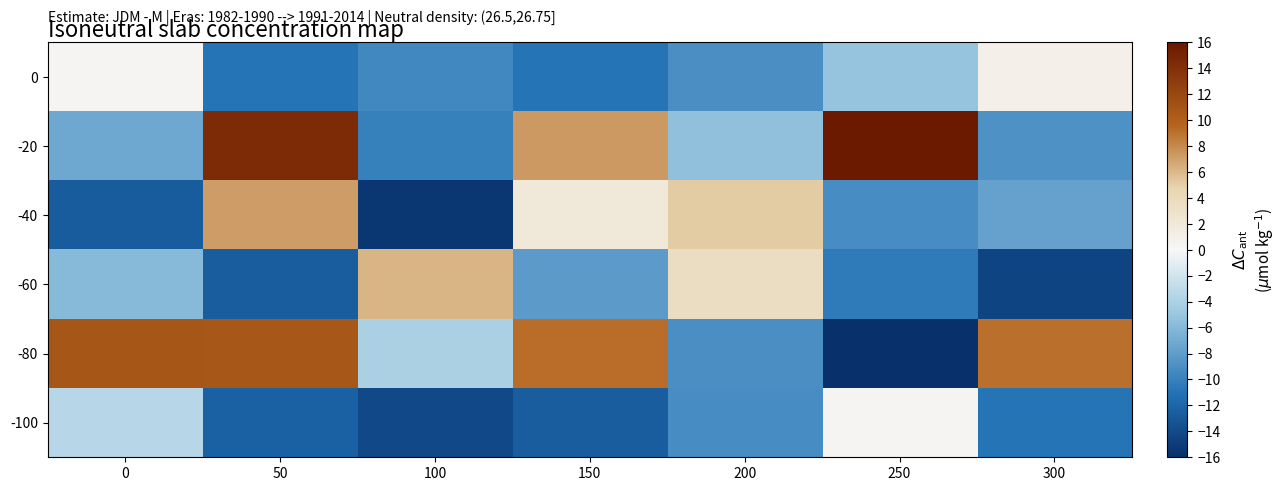

At 200, list the series in order from largest to smallest.

-40, -60, -20, 0, -80, -100